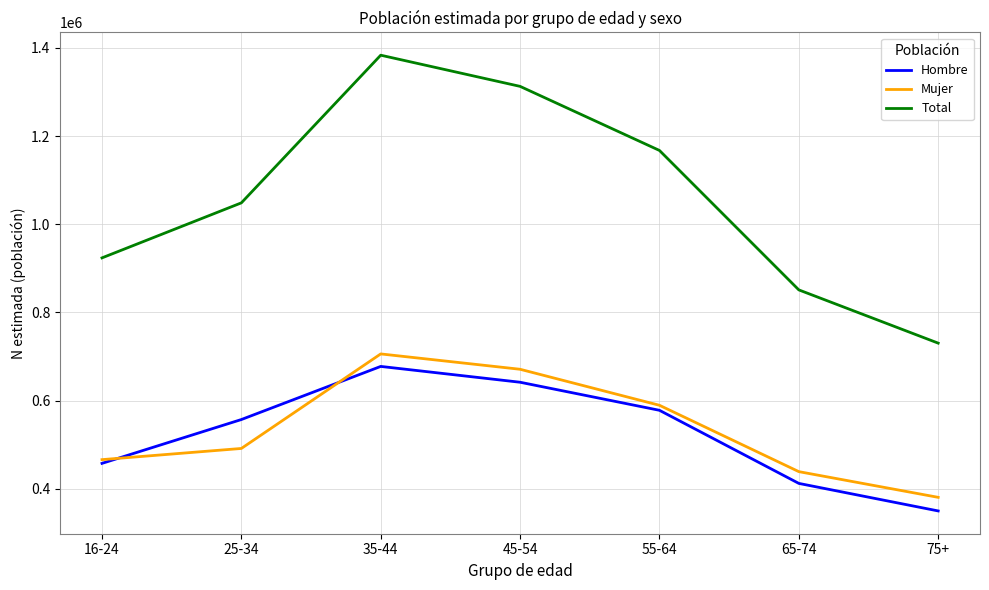

True or false: Total and Mujer cross at least once.

False